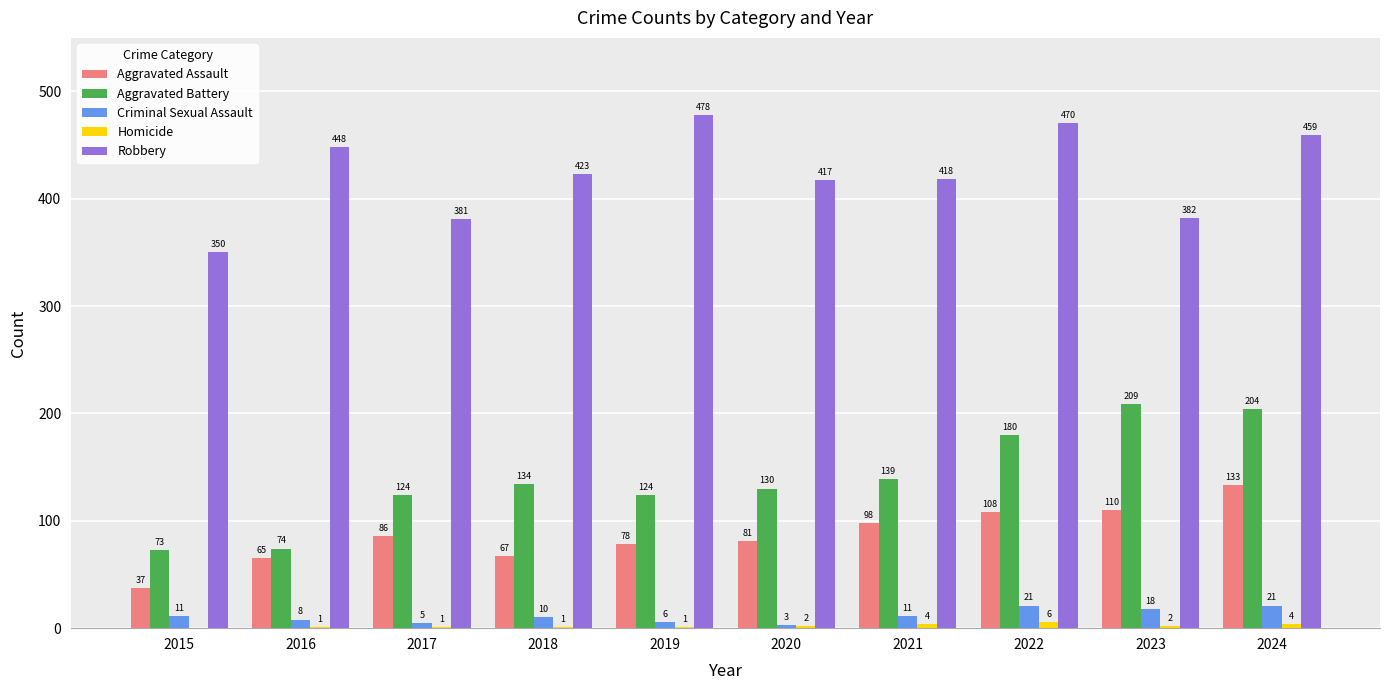

True or false: Aggravated Battery has a value of 38 at 2016.

False